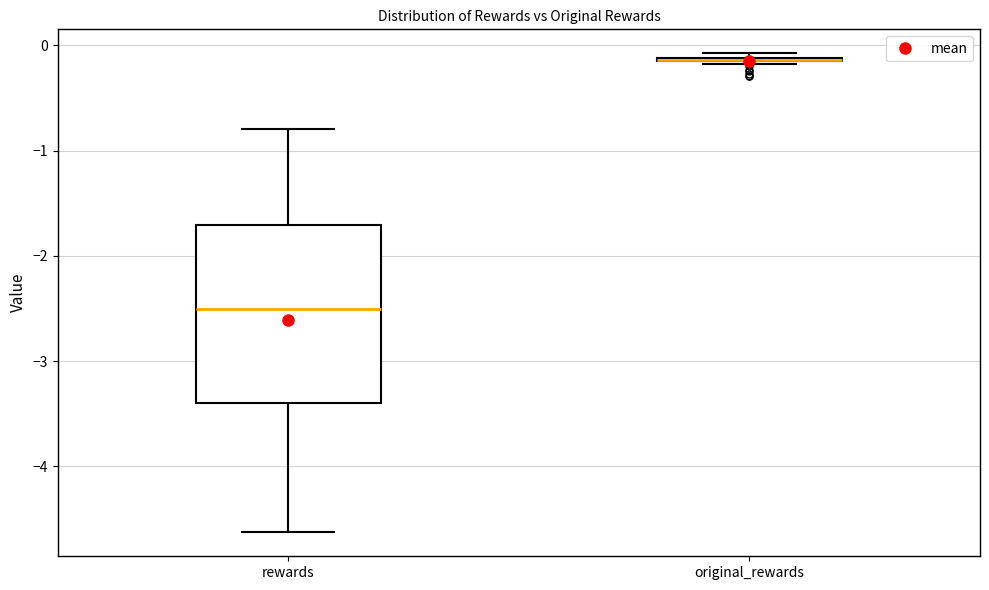

Reading left to right, transcribe this box plot: for each box, give where its median line is, the range the box spans, and where its two whiskers end, as read against the y-axis. The values are not printed on the chart, so give them approximately, as read against the axis.

rewards: median -2.5, box -3.4 to -1.7, whiskers -4.6 to -0.8
original_rewards: box collapsed to a line at -0.1, whiskers -0.2 to -0.1